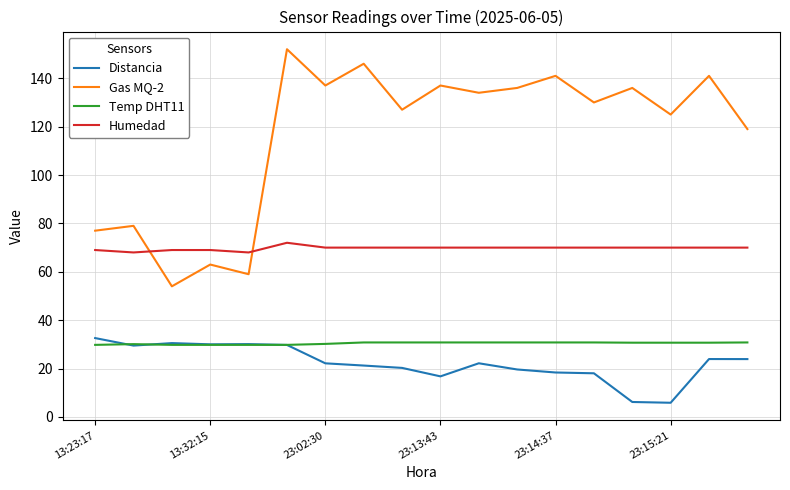

What is the difference between the second highest and second lowest values in the Distancia series?

24.3